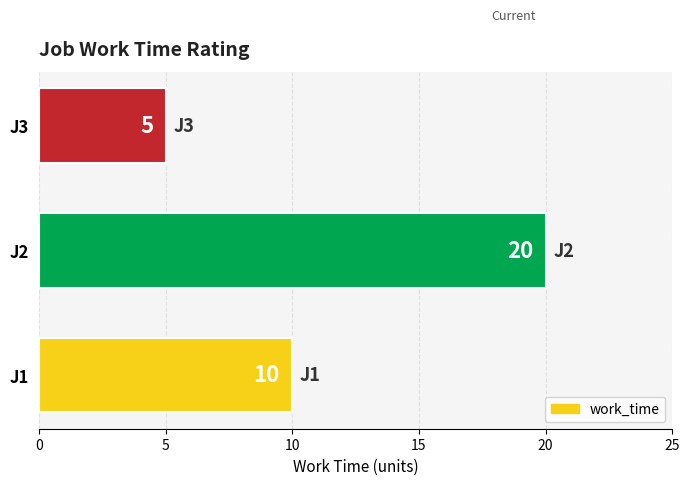

Rank the categories by value from lowest to highest.

J3, J1, J2